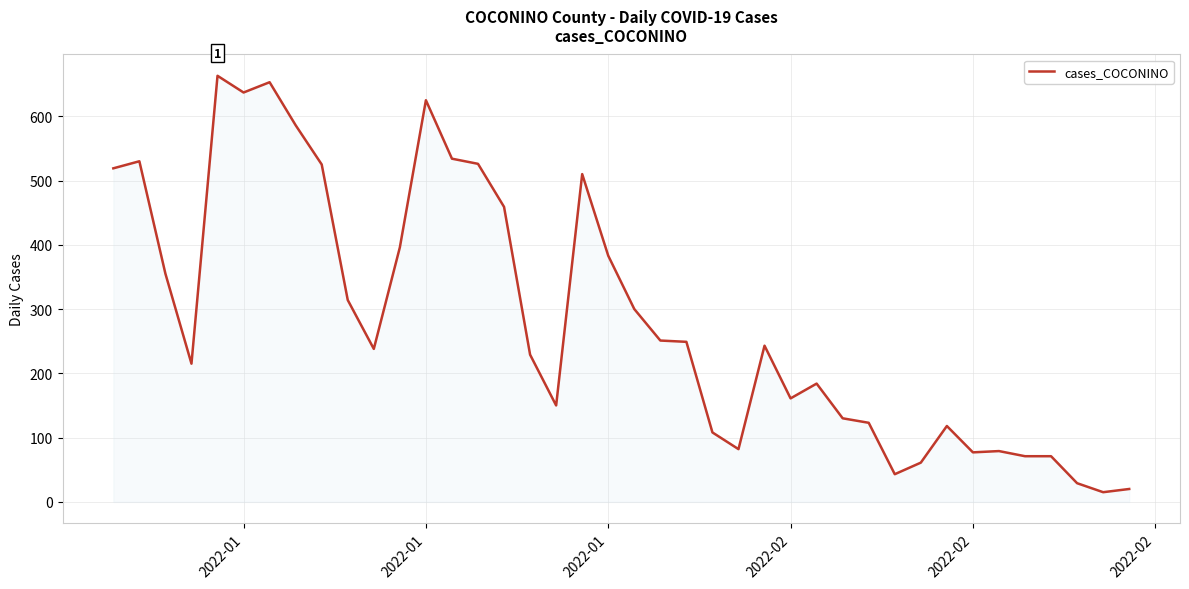

What is the difference between the maximum and minimum values?

648